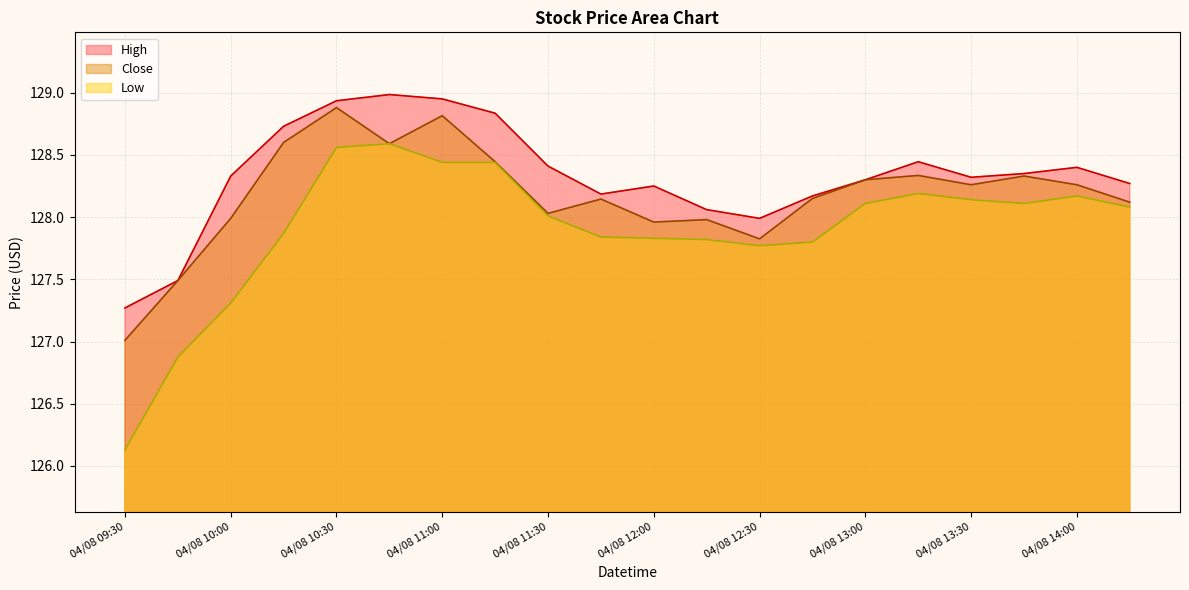

True or false: Low has a value of 126.9 at 2024-04-08 09:45:00.

True